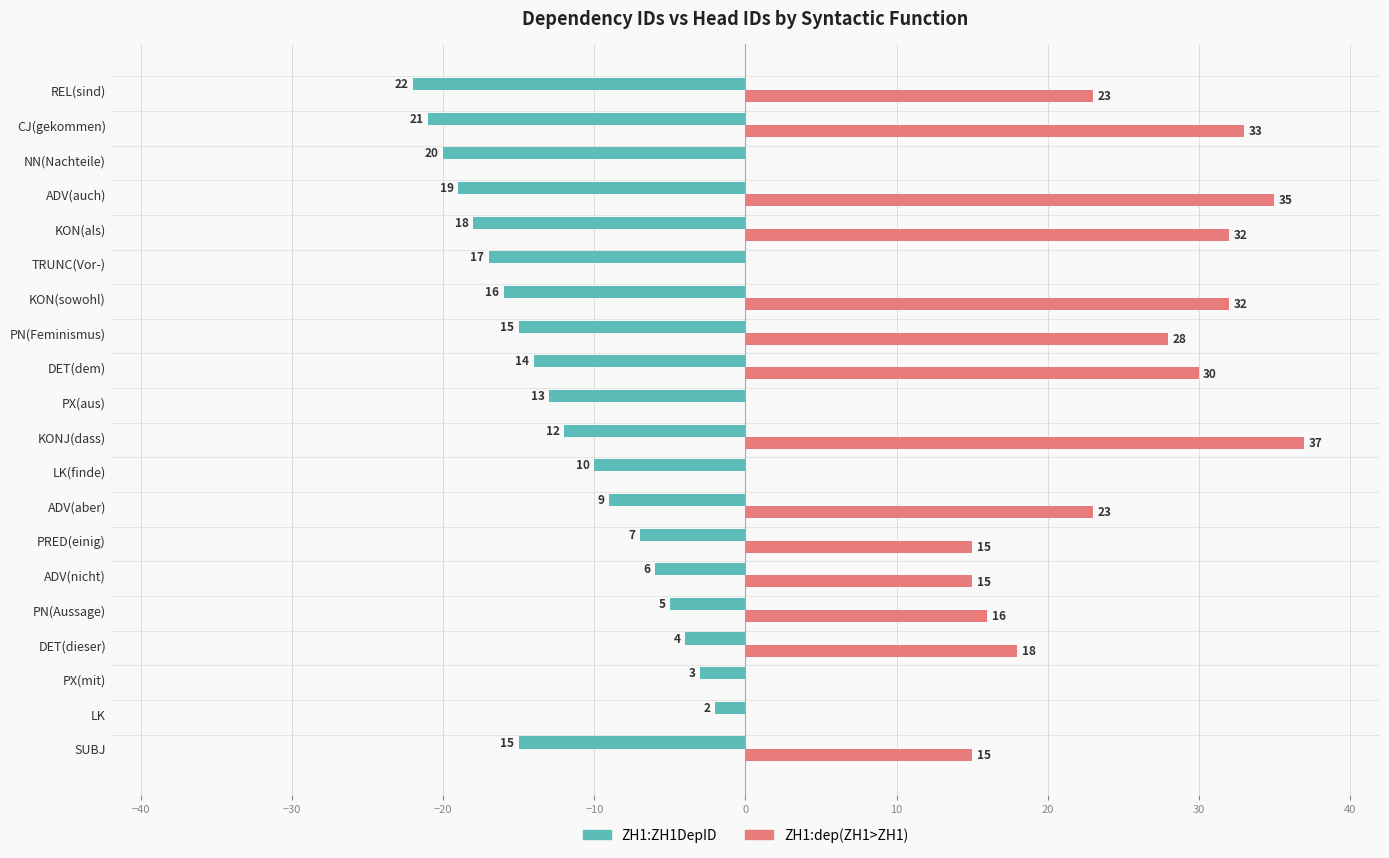

Which series changed the most between PX(aus) and CJ(gekommen)?

ZH1:dep(ZH1>ZH1)